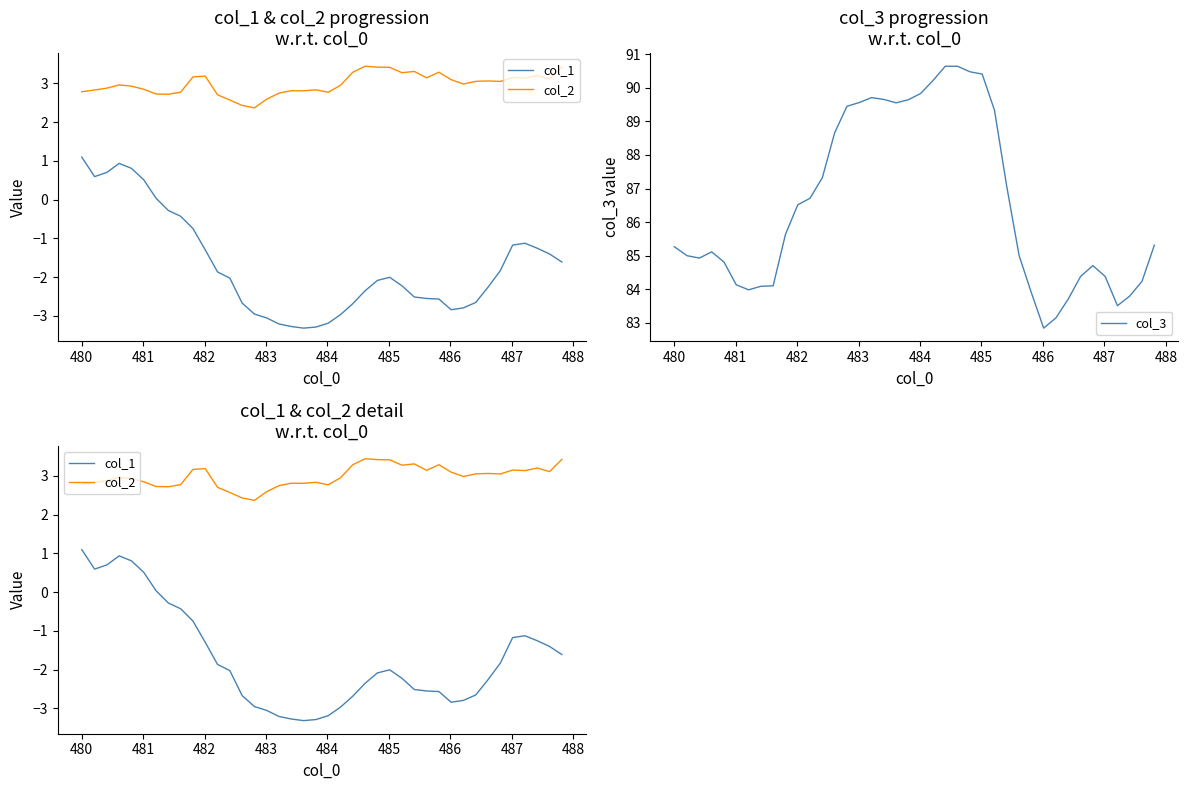

What is the highest value of the col_3 series?

90.6